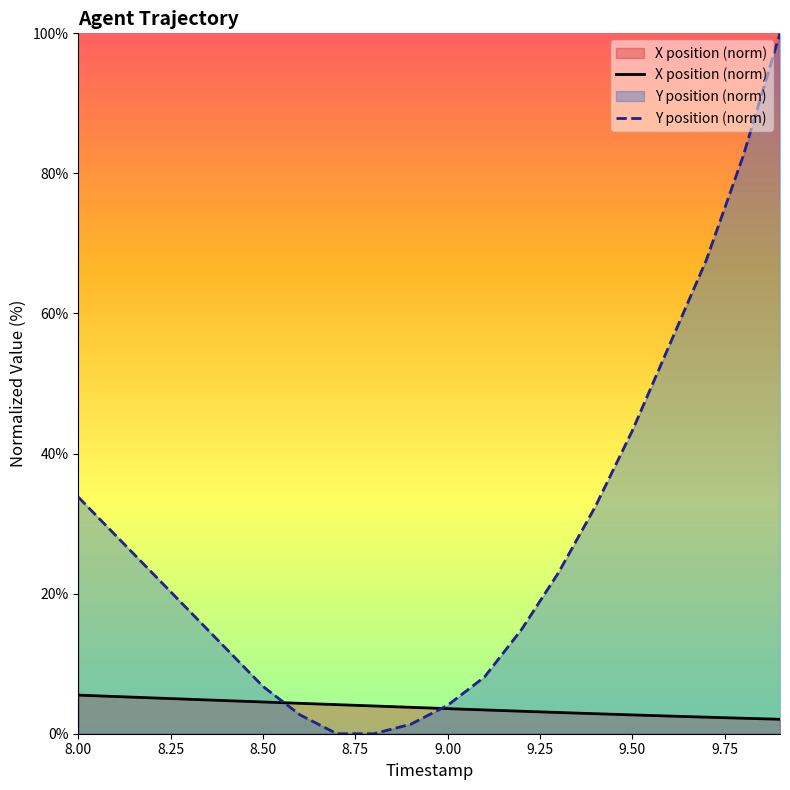

The value of X at 9.4 is 2.9. True or false?

True